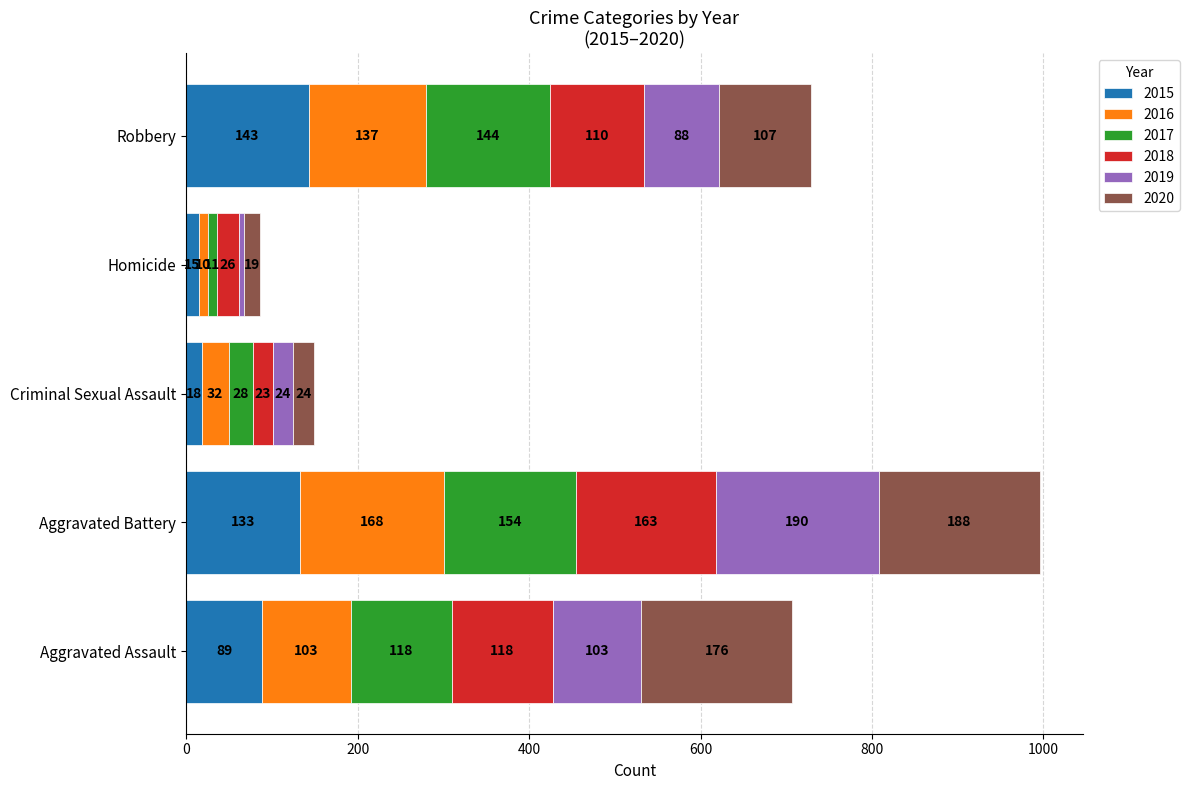

Which category has the lowest value in the 2015 series?

Homicide